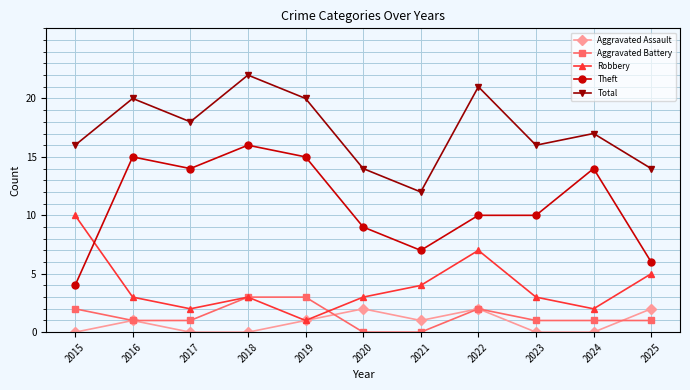

At 2021, list the series in order from largest to smallest.

Total, Theft, Robbery, Aggravated Assault, Aggravated Battery